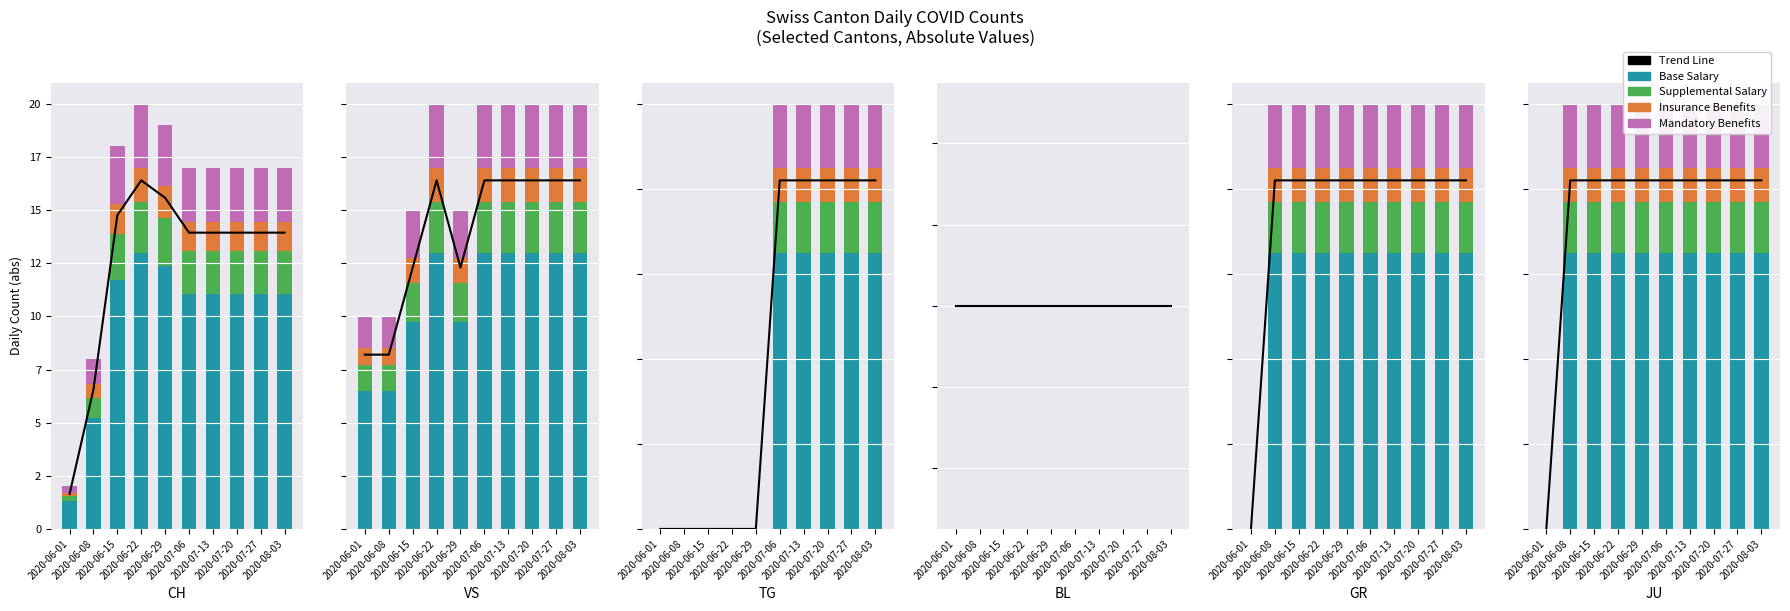

The value of Insurance Benefits at 2020-06-29 is 0.1. True or false?

True